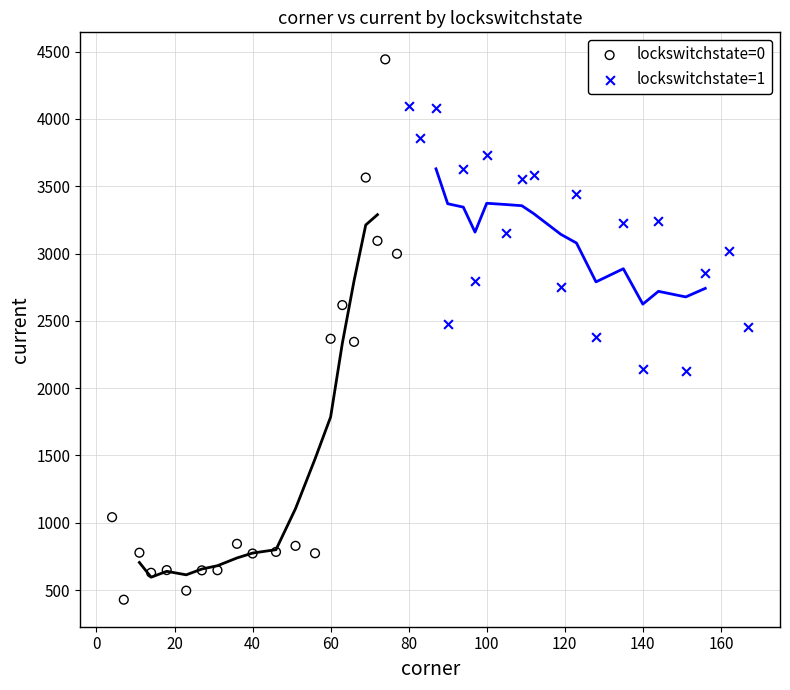

Which series contains the highest Y value?

lockswitchstate=0